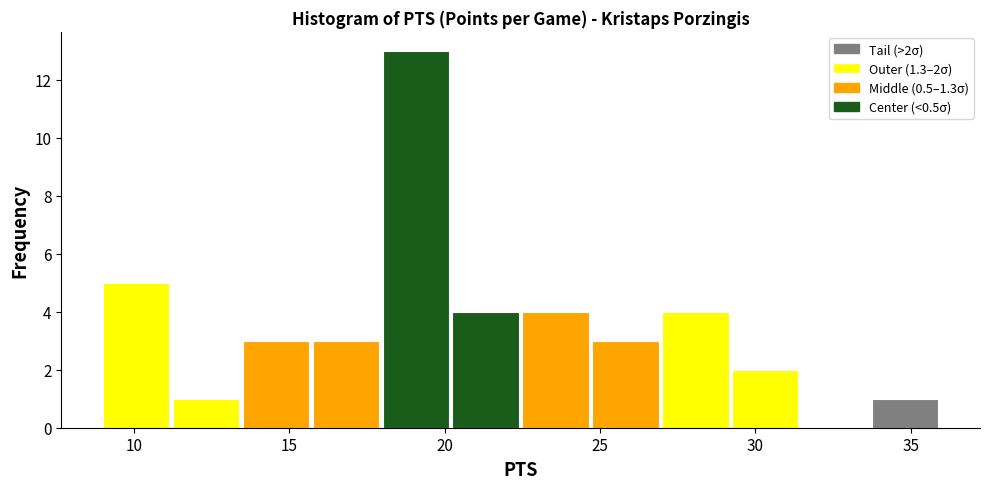

Which range on the x-axis has the tallest bar?

18.00 to 20.25